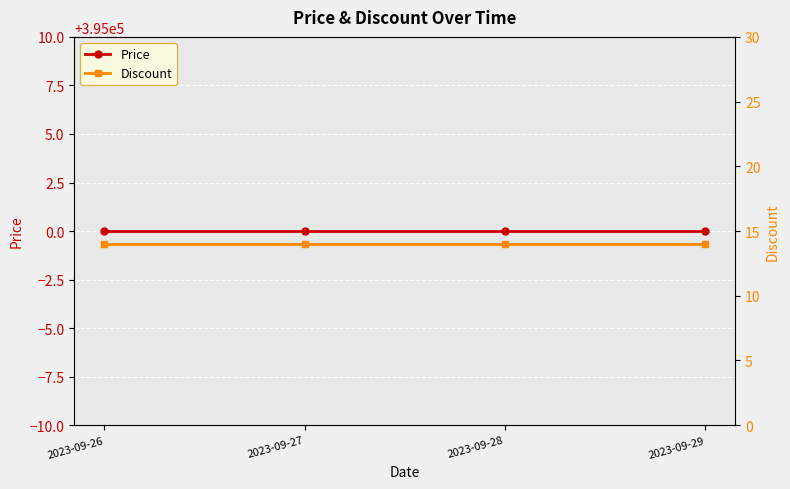

How many lines are shown in the chart?

2